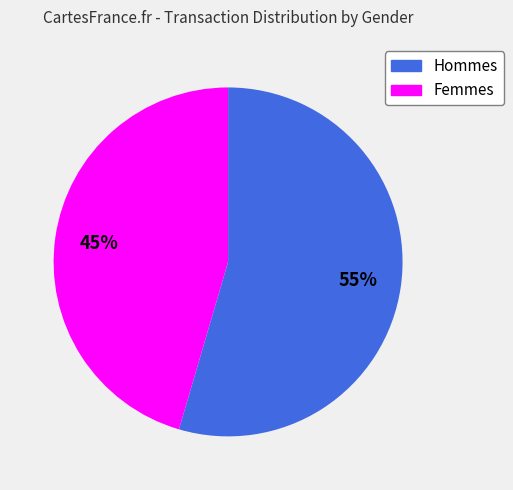

Is there any slice that represents more than half of the pie?

Yes